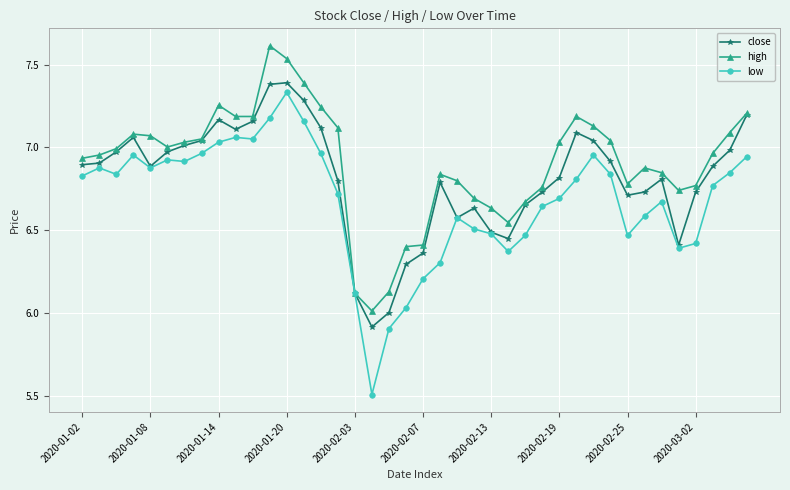

What is the difference between the maximum and minimum values in the low series?

1.8